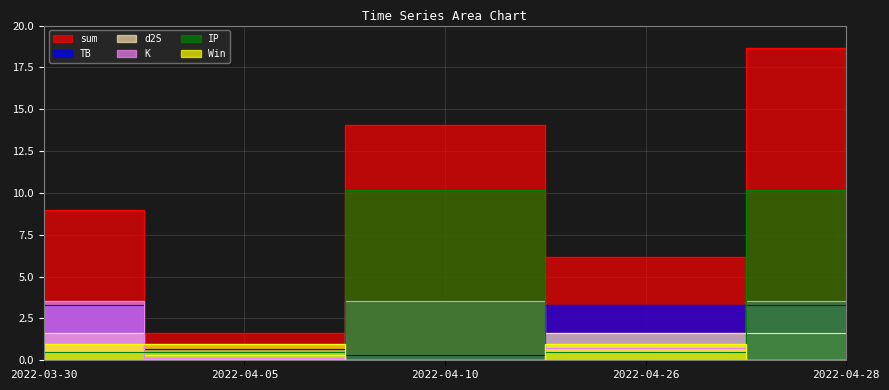

At which label is IP closest to 5?

2022-03-30